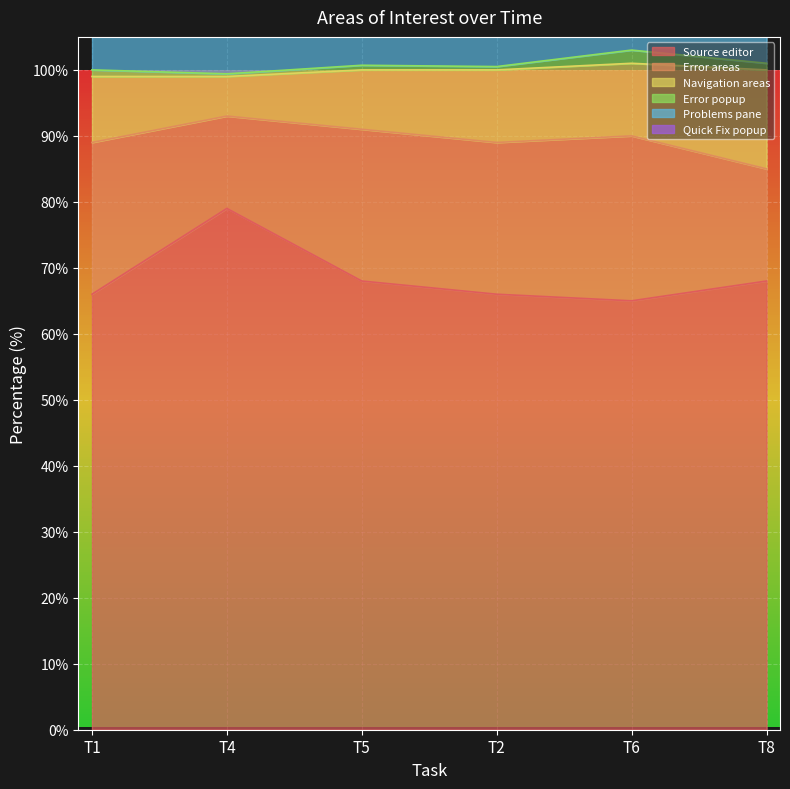

What is the difference between the Quick Fix popup values at T4 and T8?

2.0